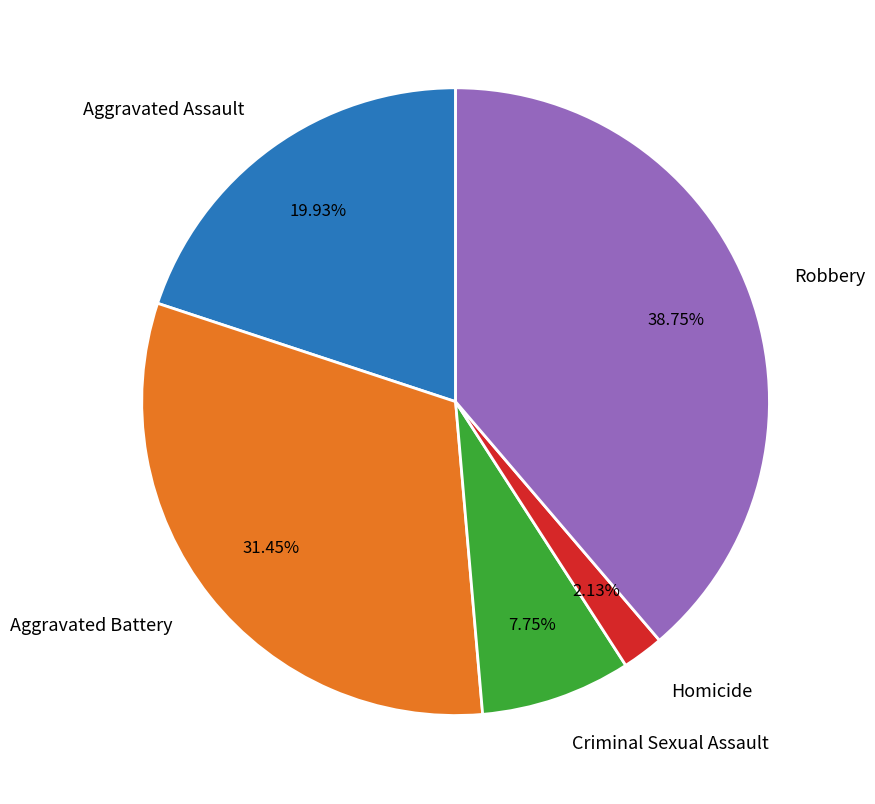

Is it true that Criminal Sexual Assault is 8% of the pie?

True